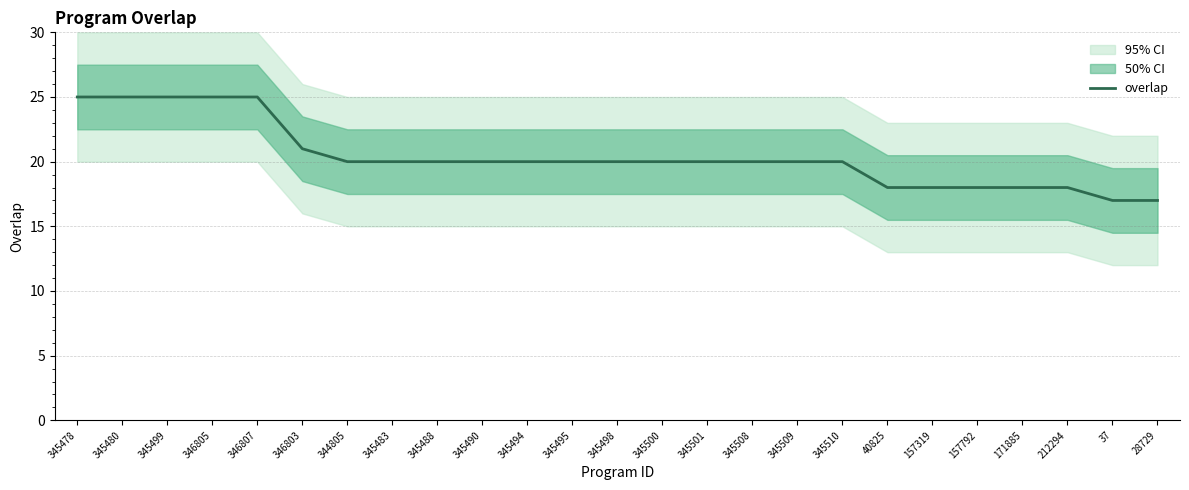

Reading left to right, list all the values displayed in this chart.

25	25	25	25	25	21	20	20	20	20	20	20	20	20	20	20	20	20	18	18	18	18	18	17	17